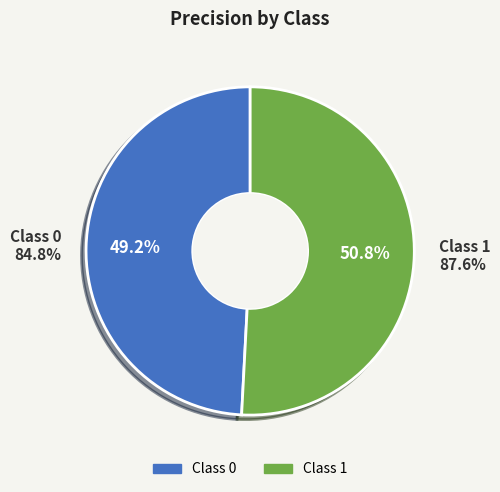

Does 0 account for over 50% of the chart?

No